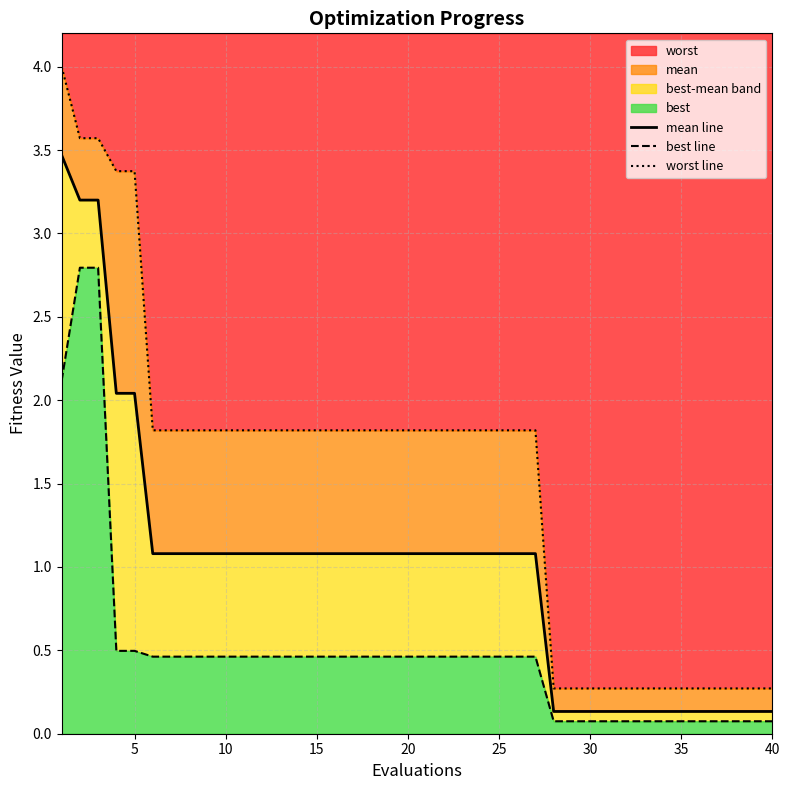

True or false: mean line and best line cross at least once.

False